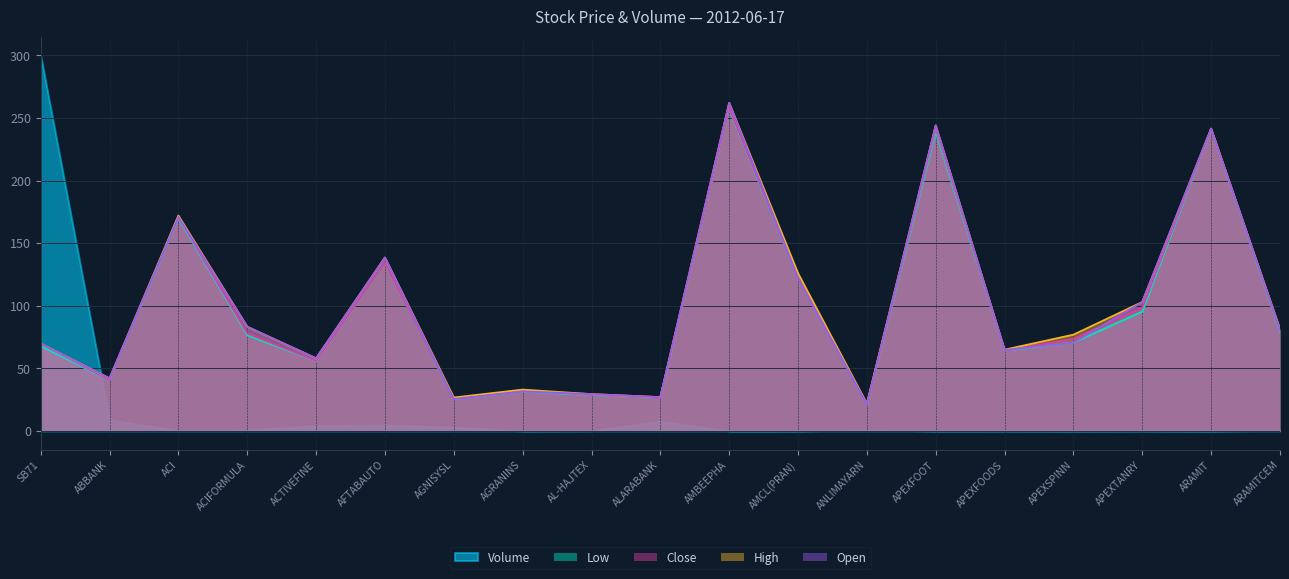

Which label corresponds to the largest value in the chart?

SB71